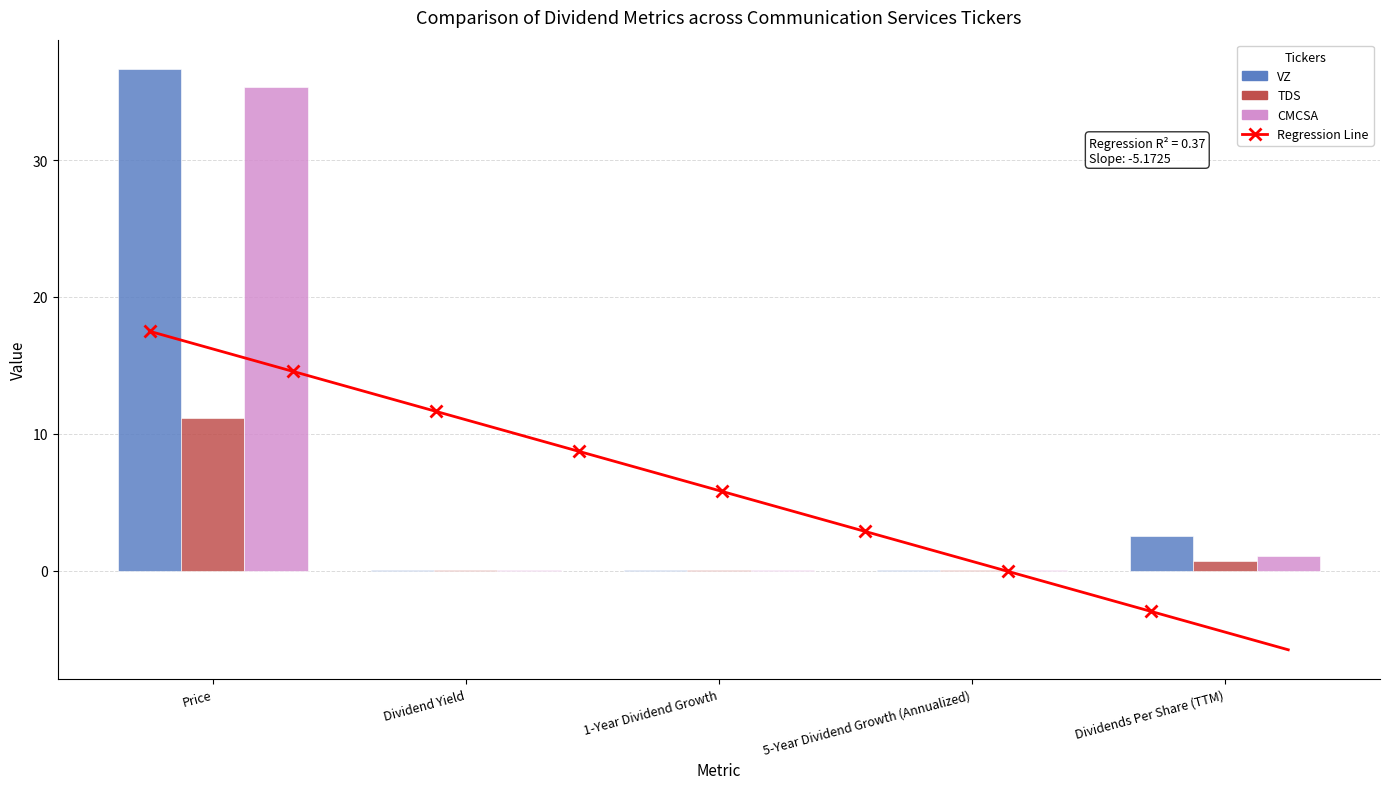

Reading right to left, what are all the values shown in this chart?

Price: 35.3	11.2	36.7
Dividend Yield: 0.0	0.1	0.1
1-Year Dividend Growth: 0.1	0.0	0.0
5-Year Dividend Growth (Annualized): 0.1	0.0	0.0
Dividends Per Share (TTM): 1.1	0.7	2.5